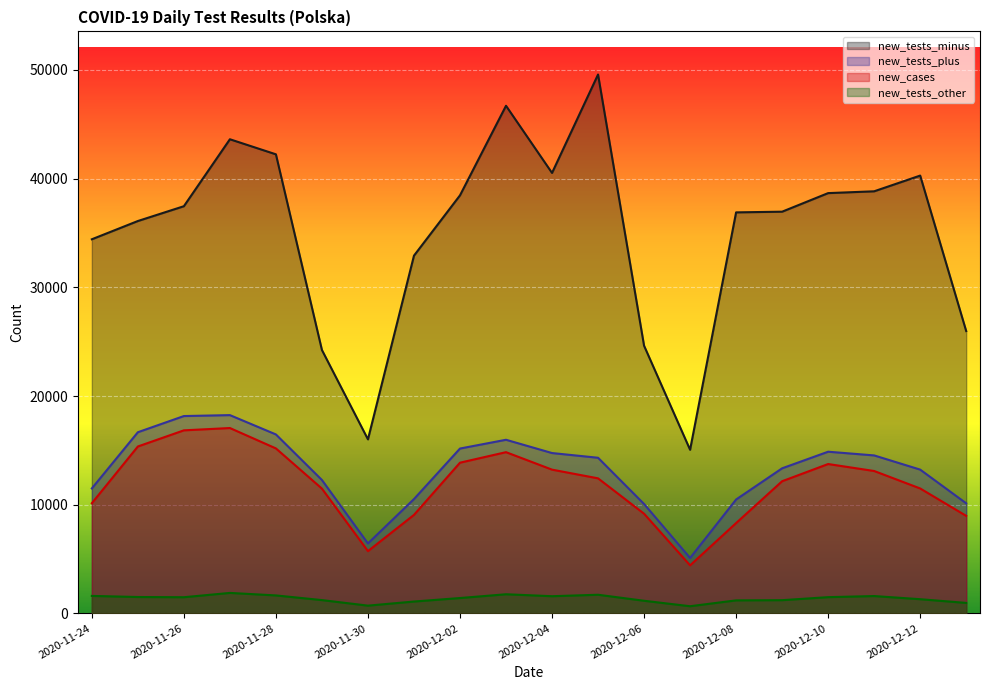

What is the difference between the highest and lowest values at 2020-12-10?

37175